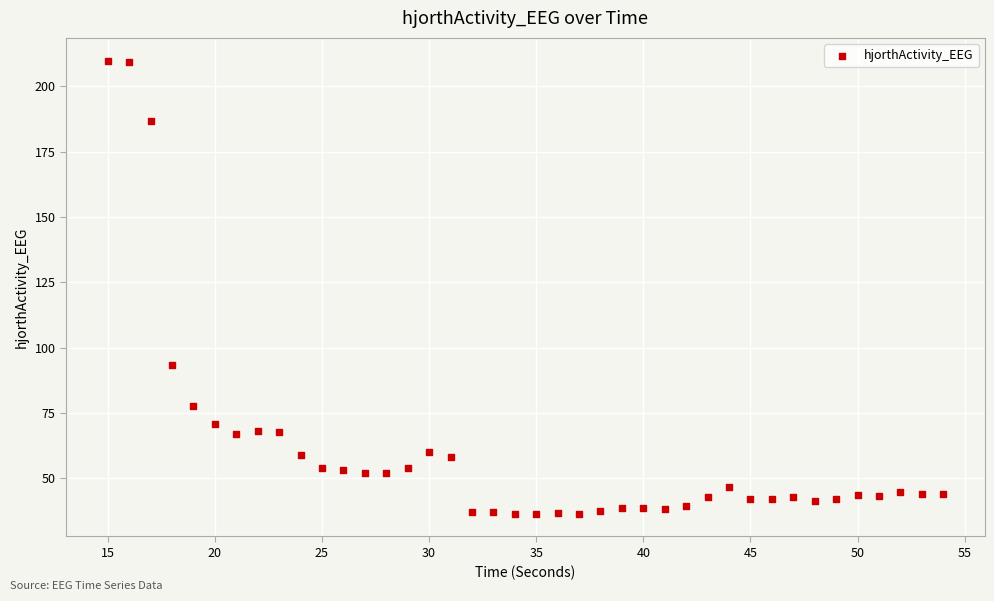

What Y value in the scatter plot is closest to 123?

93.4